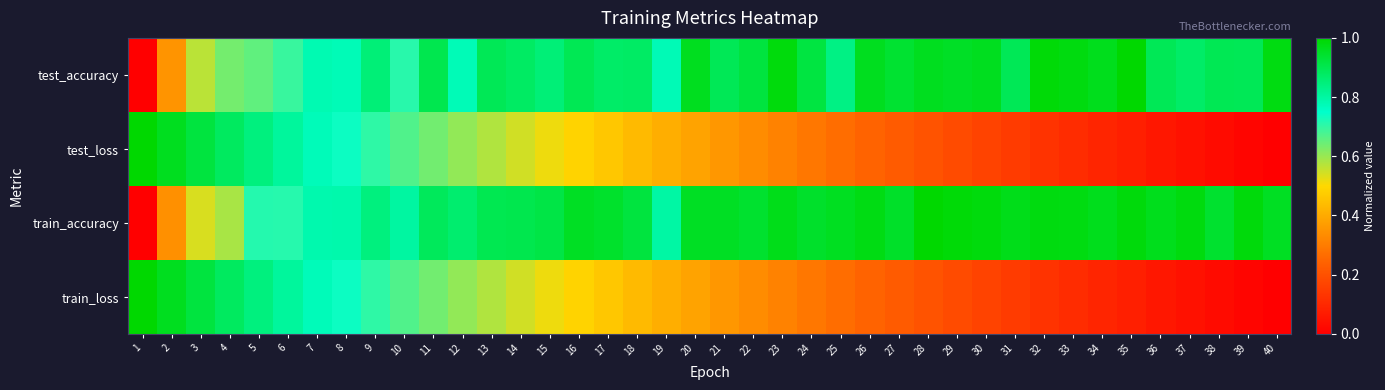

What is the maximum value shown in the chart?

1.0